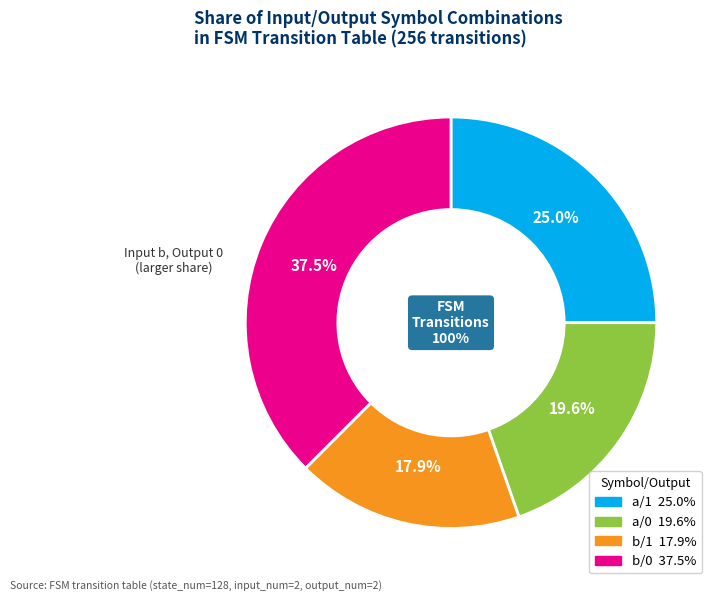

What percentage is NOT represented by output=0 (b)?

62.5%